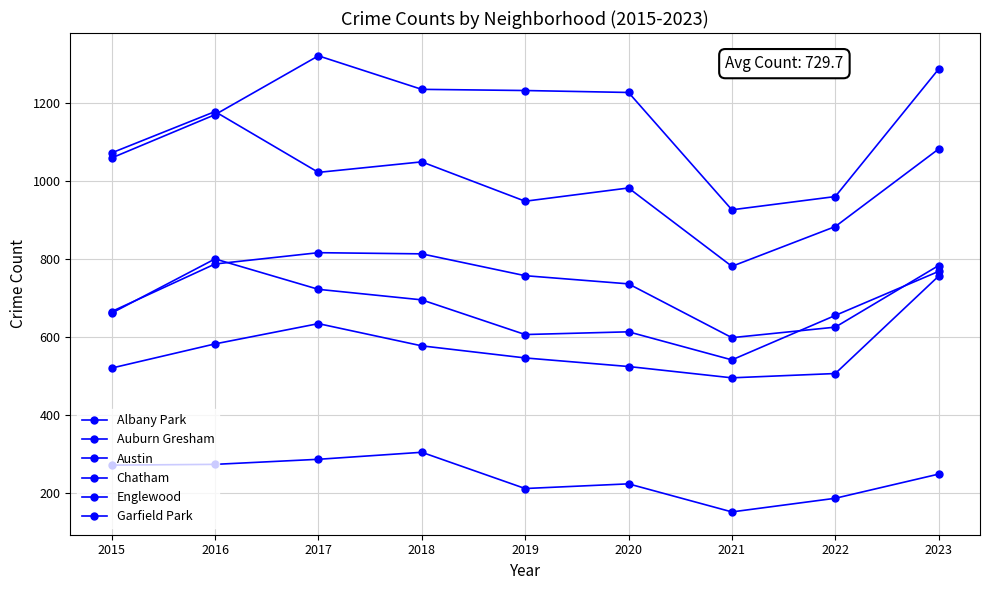

The value of Chatham at 2018 is 154. True or false?

False